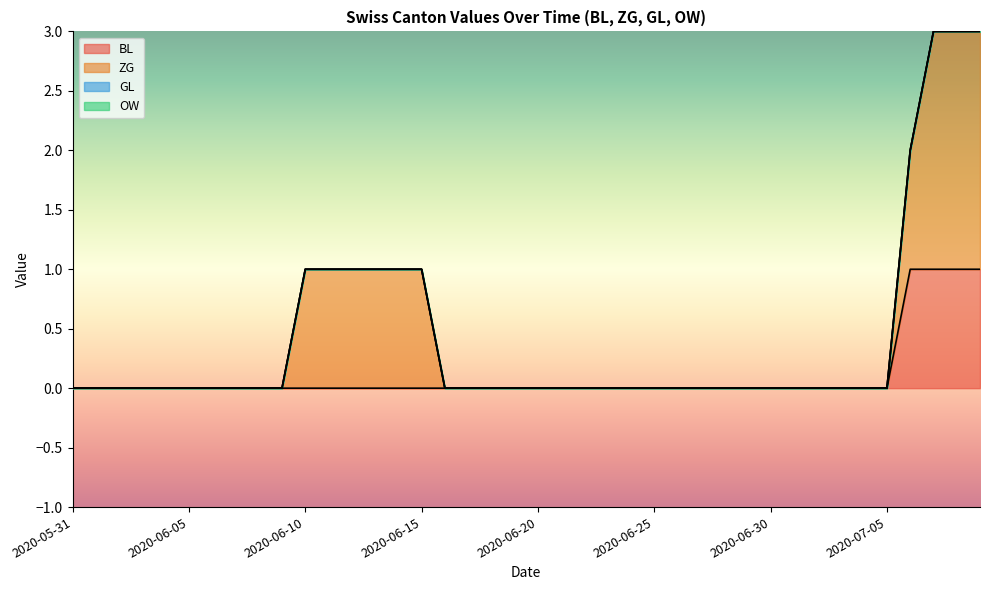

What is the difference between the maximum and second lowest values in the BL series?

1